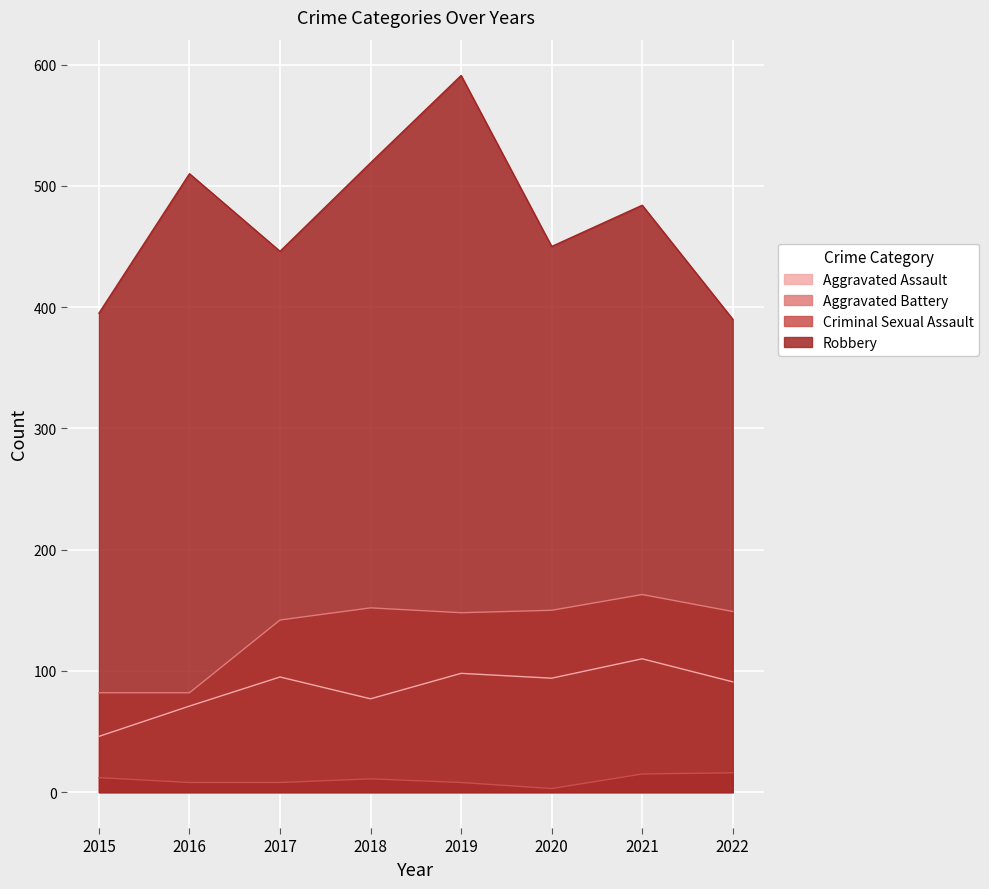

True or false: Robbery has a value of 233 at 2018.

False